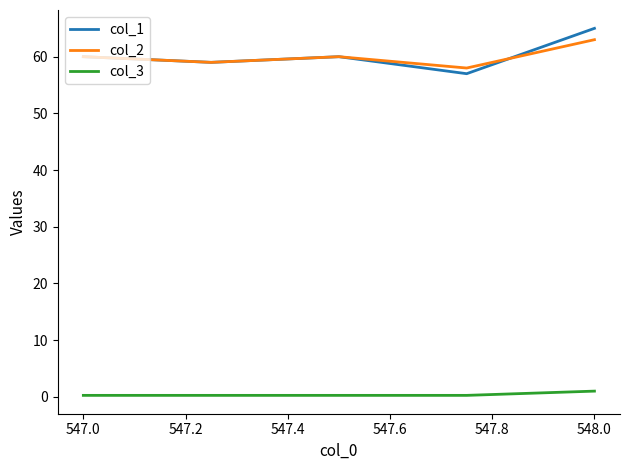

Which series has the widest spread of values?

col_1